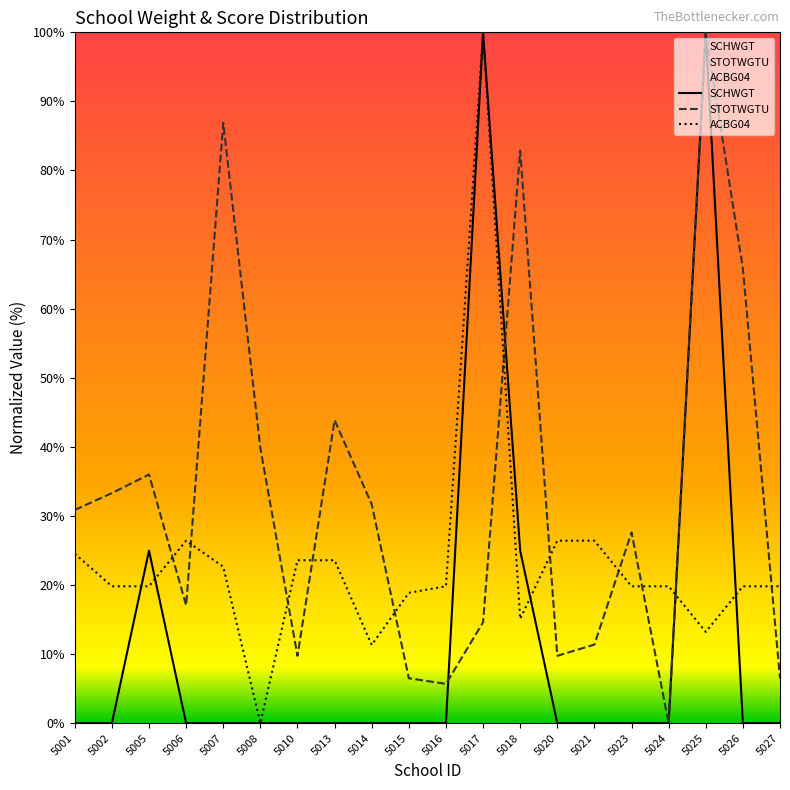

Does the chart have visible grid lines?

No